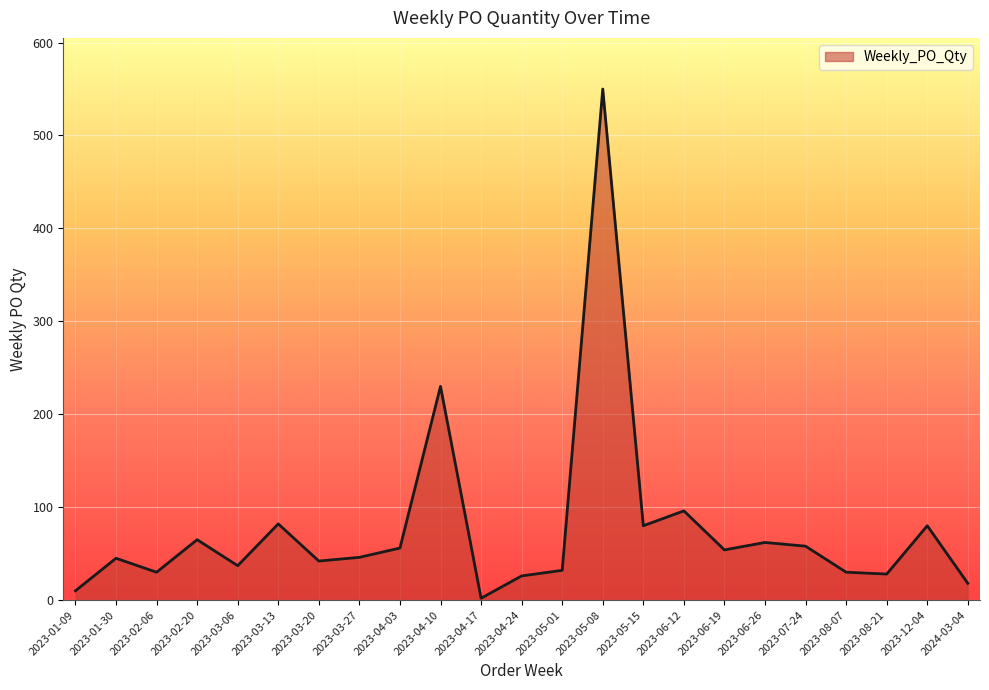

At which label does the data first exceed 46?

2023-02-20